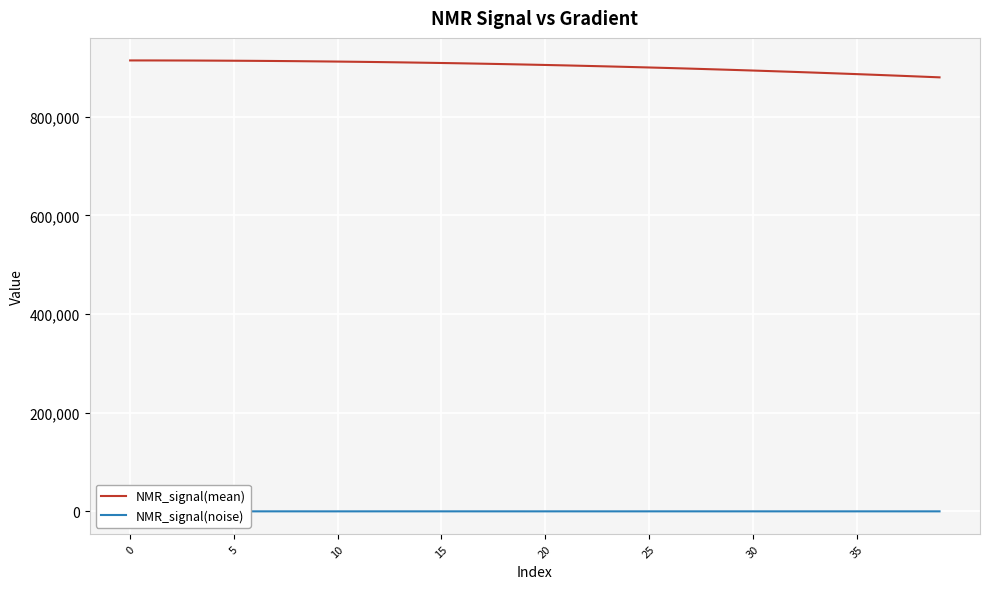

What is the average value of the NMR_signal(mean) series?

902376.9